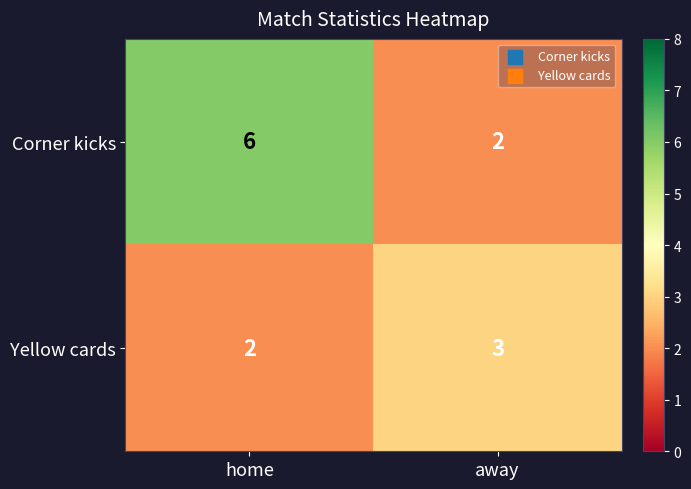

The value of Yellow cards at home is 2. True or false?

True